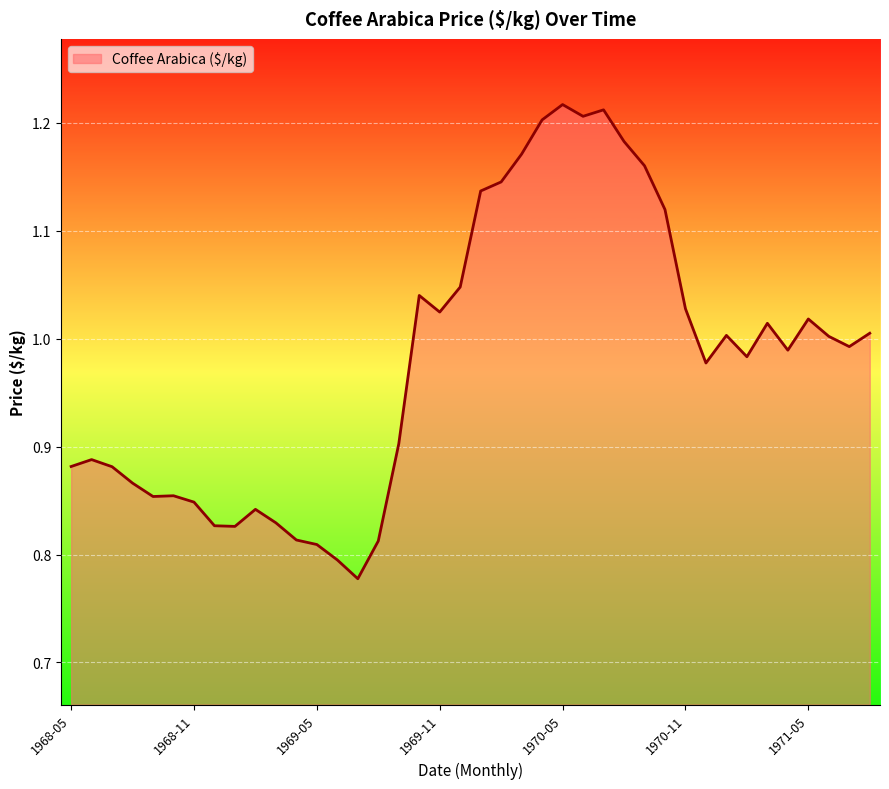

What is the difference between the maximum and minimum values?

0.4